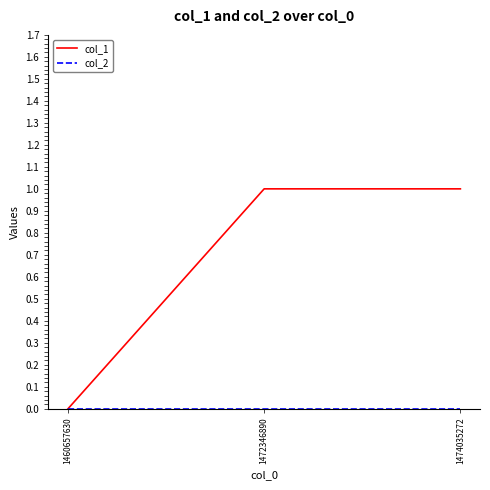

How many categories are shown in the chart?

3